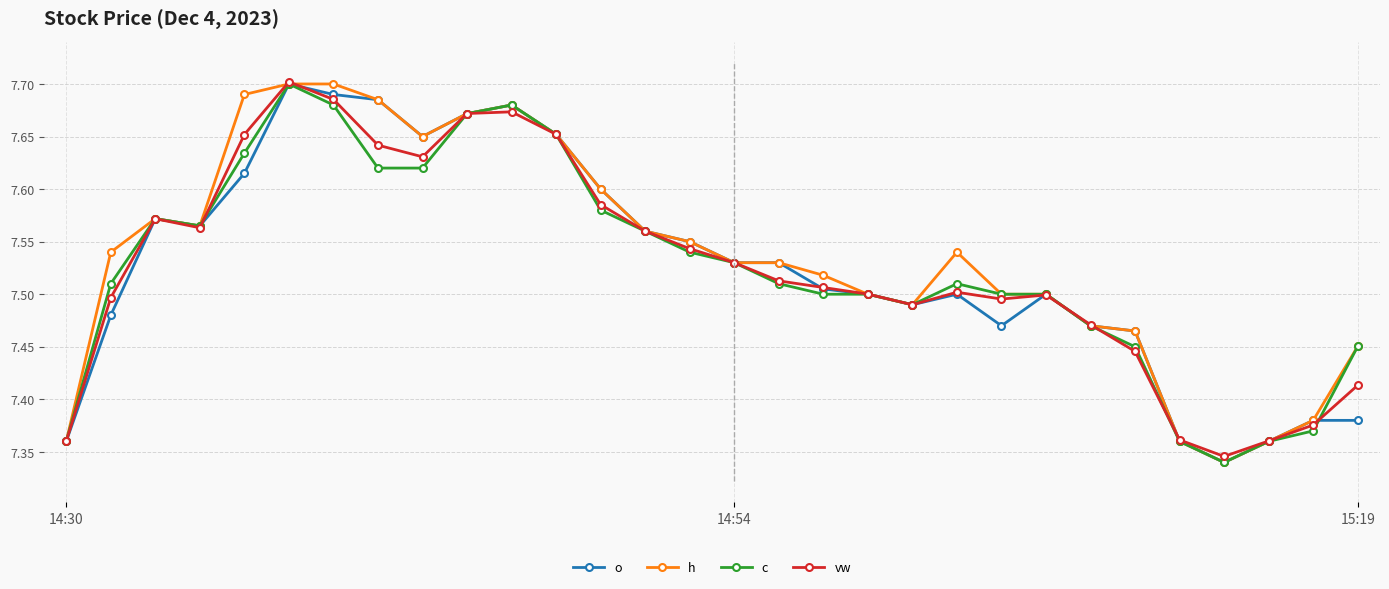

How many interior local peaks does the c series have?

4